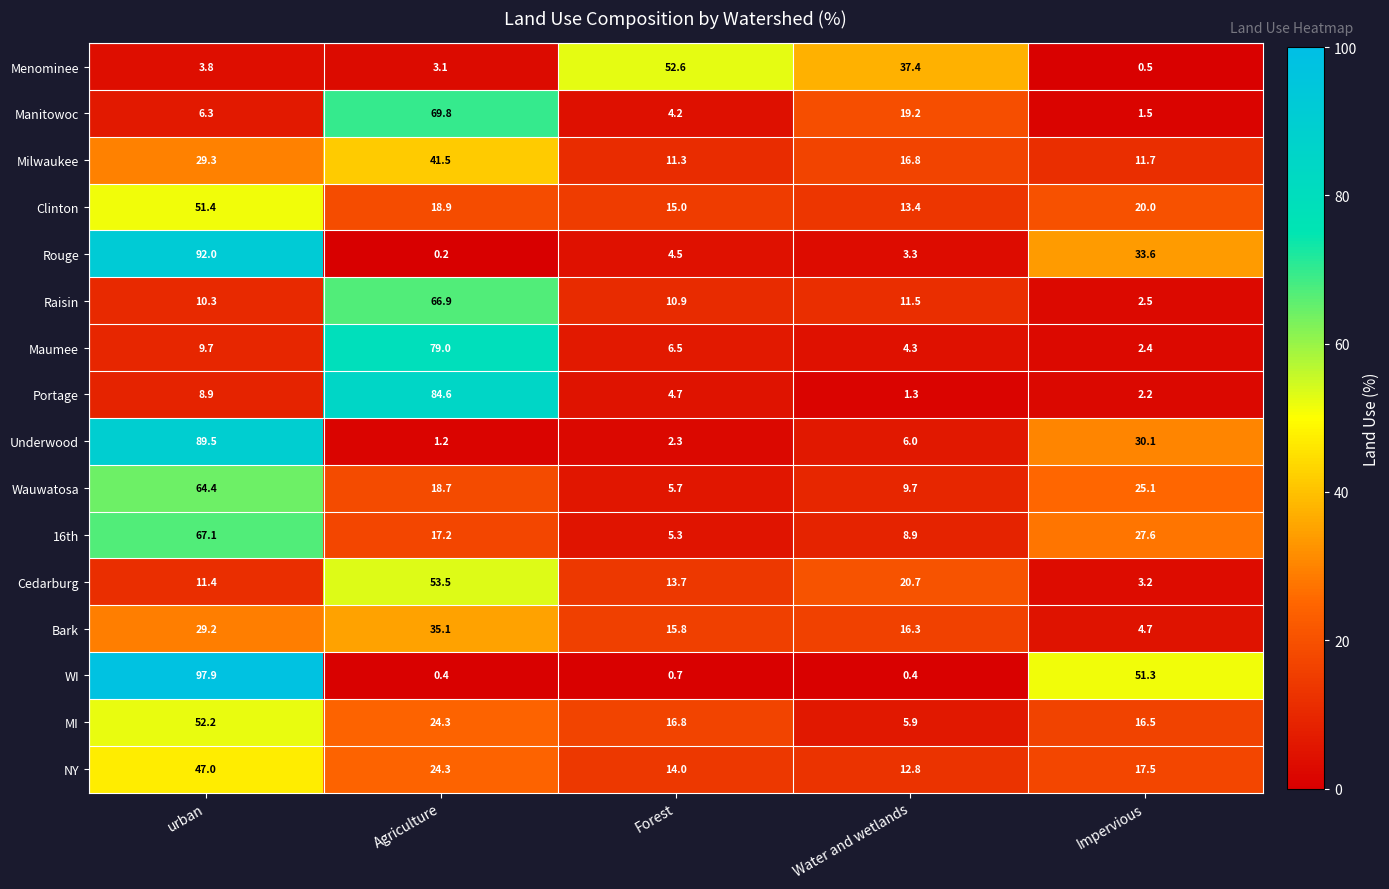

What is the sum of the Manitowoc values at Water and wetlands and urban?

25.5